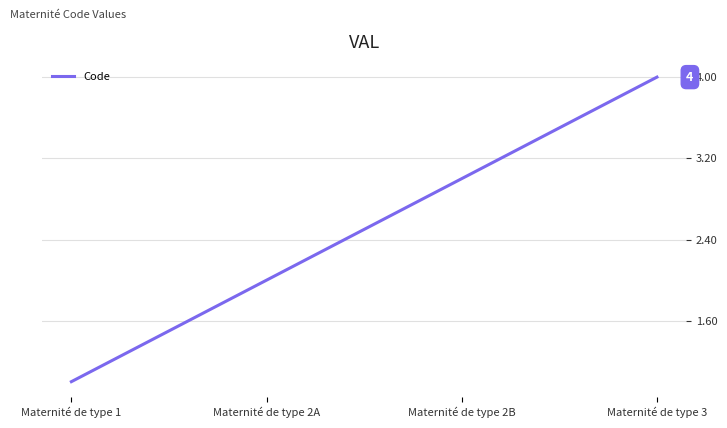

Is this an area chart (filled region under the line)?

No